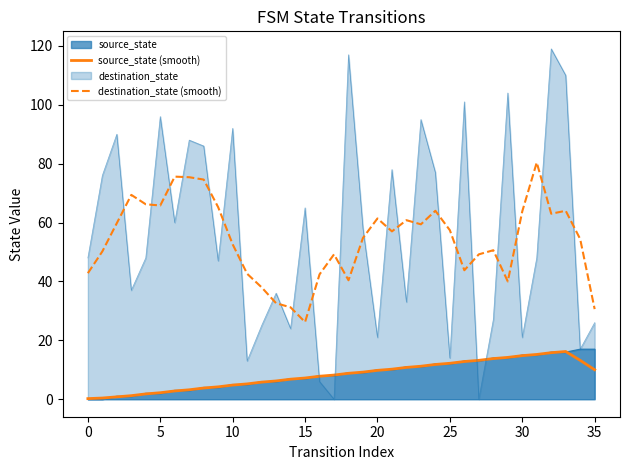

What is the label of the 5th point from the right?

31